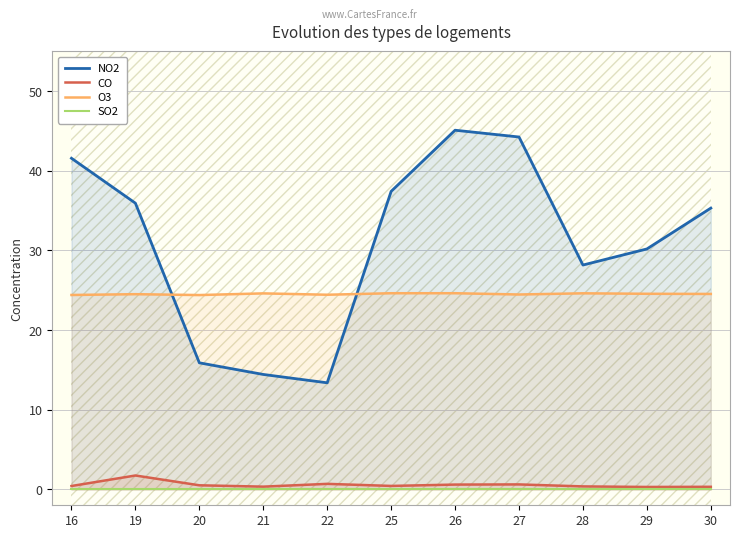

The value of CO at 25 is 0.4. True or false?

True